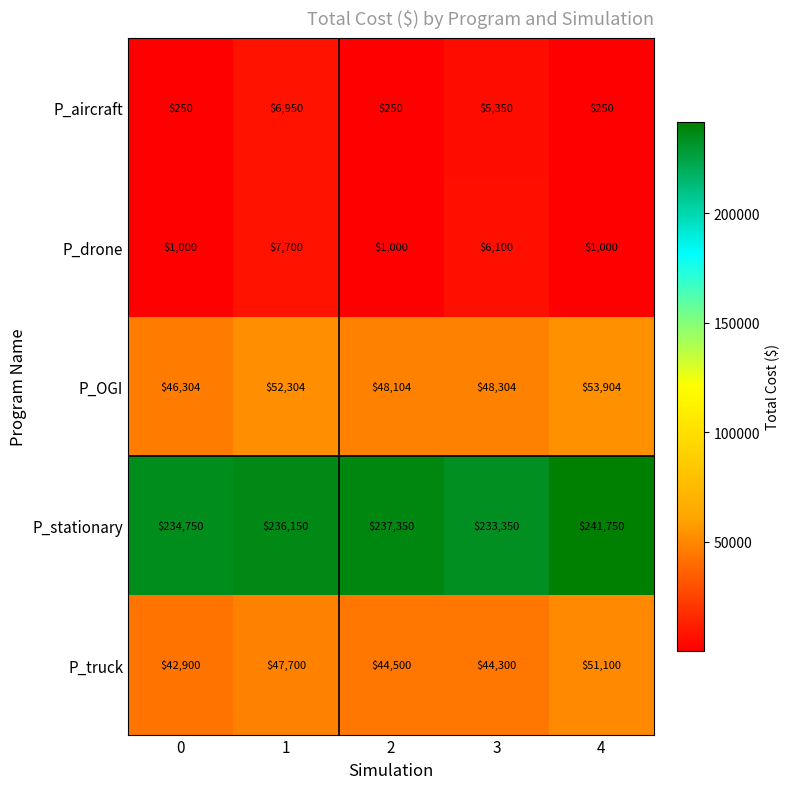

Rank the series by their maximum value, from lowest to highest.

P_aircraft, P_drone, P_truck, P_OGI, P_stationary